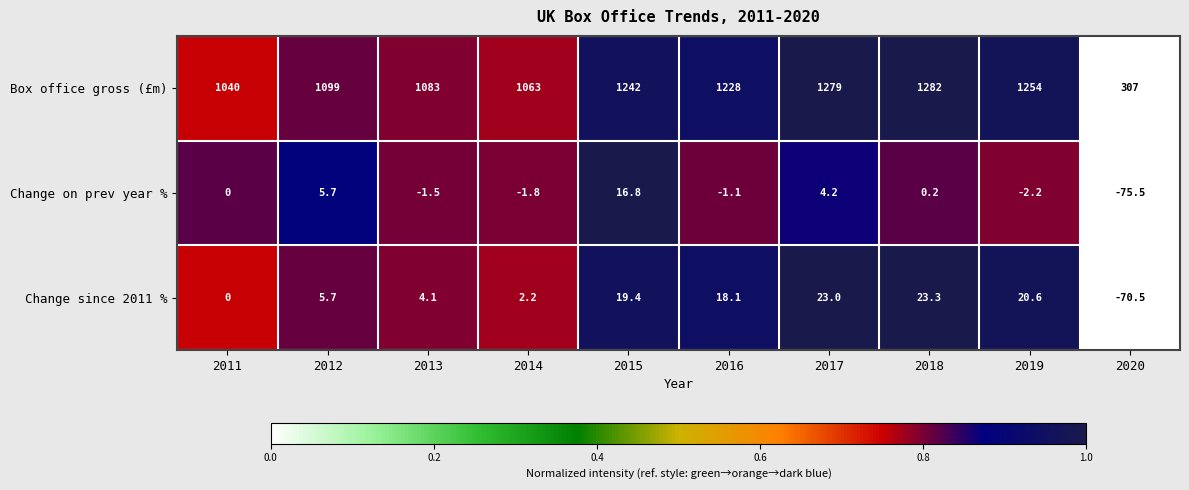

At which label does Box office gross (£m) first exceed 1228?

2015